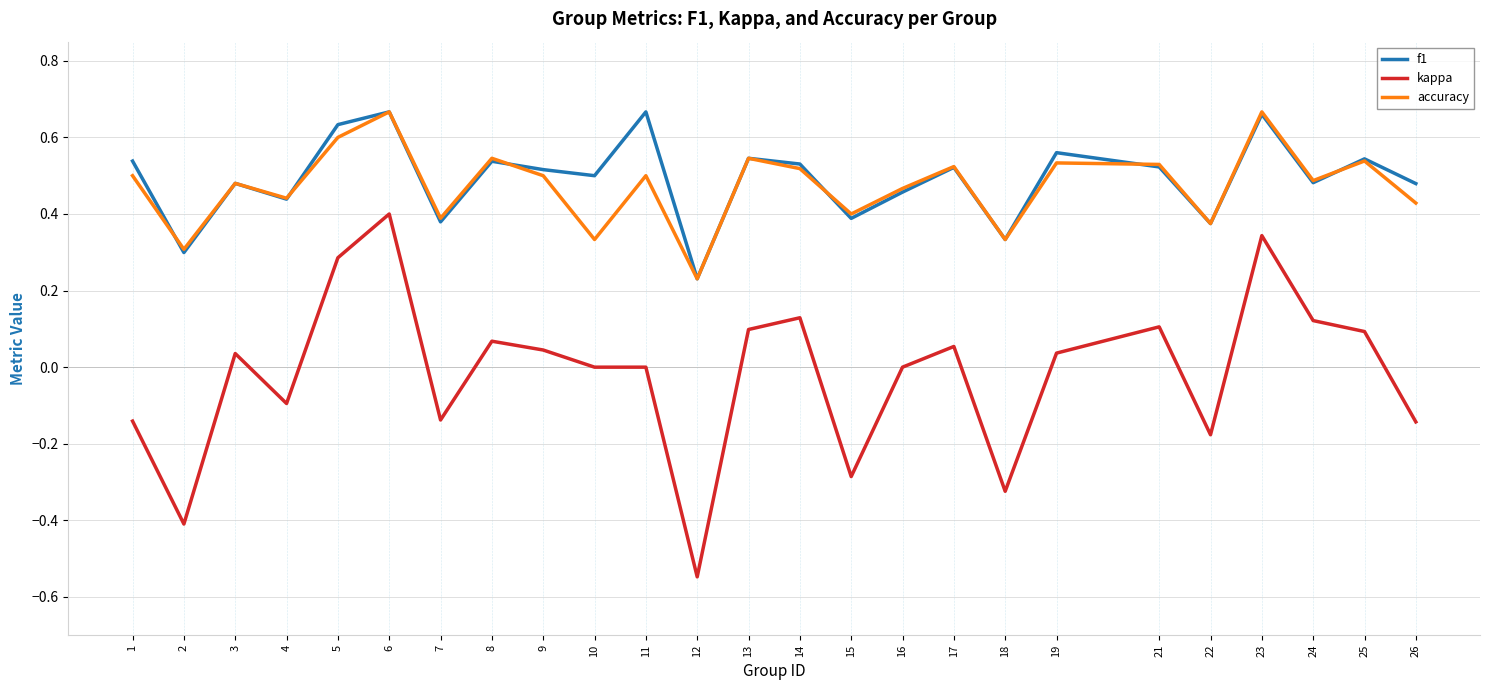

At which category is the sum across all series the highest?

6